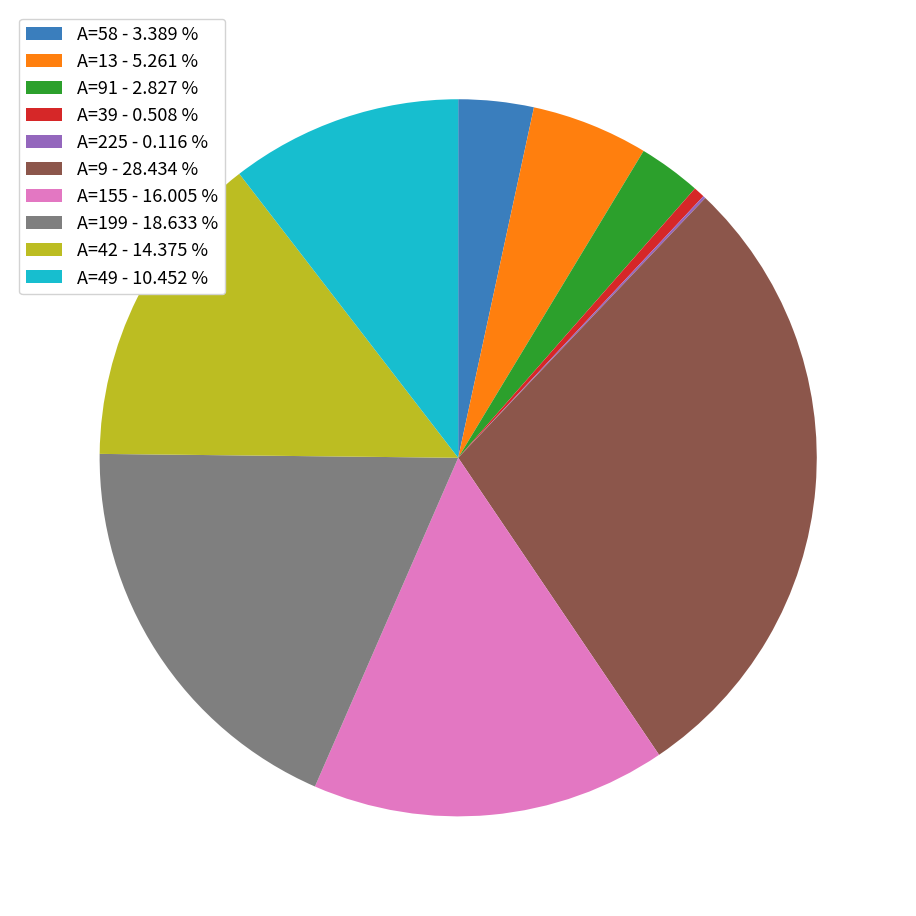

Approximately how many times larger is the value at A=58 - 3.389 % compared to A=39 - 0.508 %?

6.7